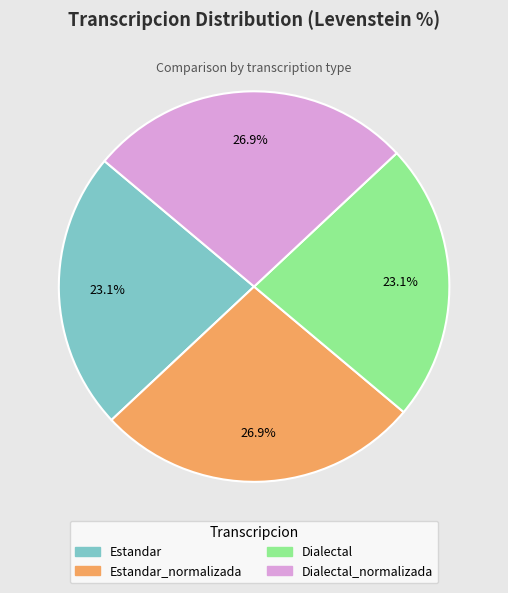

To the nearest percent, what is the difference between the largest and smallest slice percentages?

4%